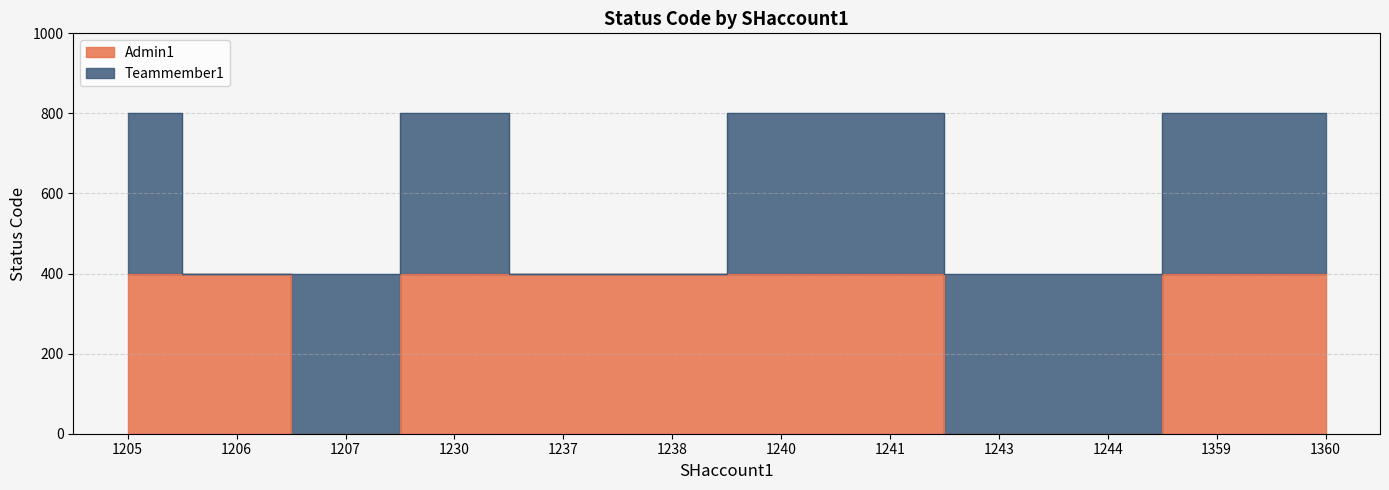

Which has a higher value, 1359 or 1243?

1359